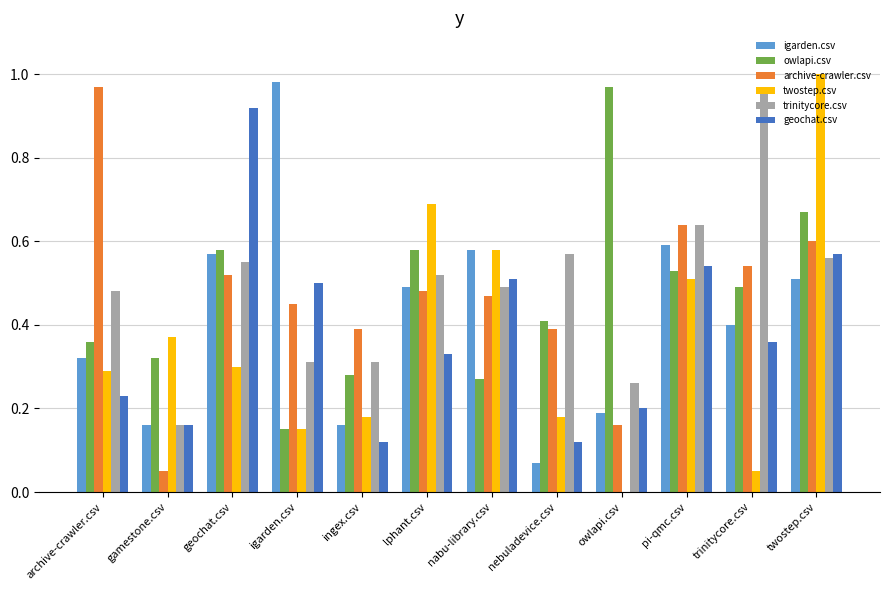

At which category is the sum across all series the highest?

twostep.csv